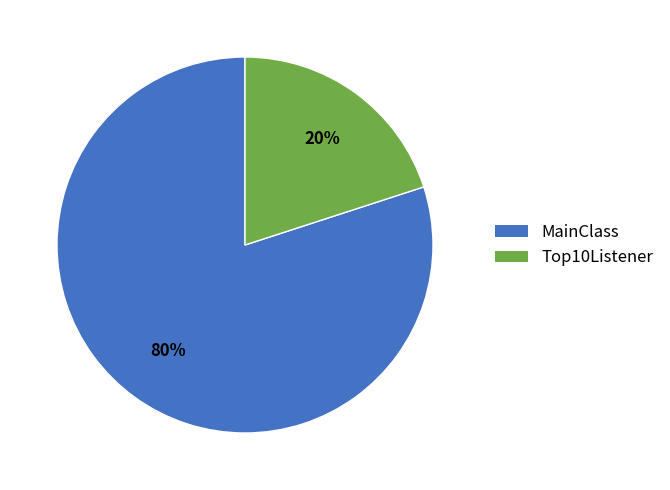

How many segments does this pie chart have?

2